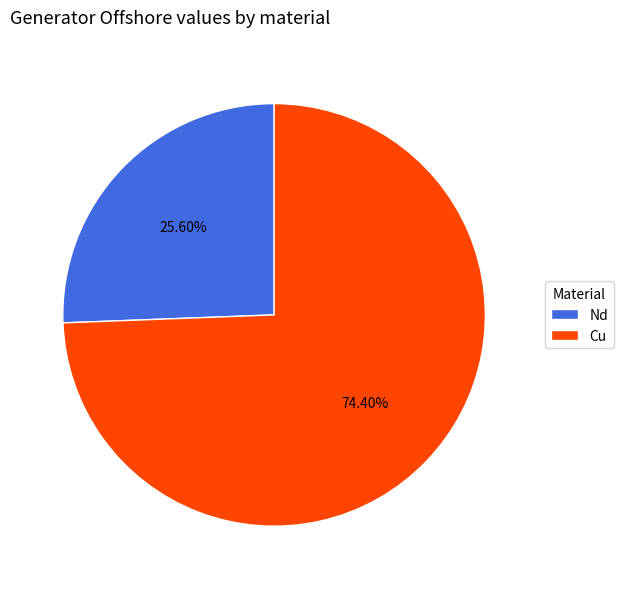

To the nearest percent, what is the difference between the largest and smallest slice percentages?

49%